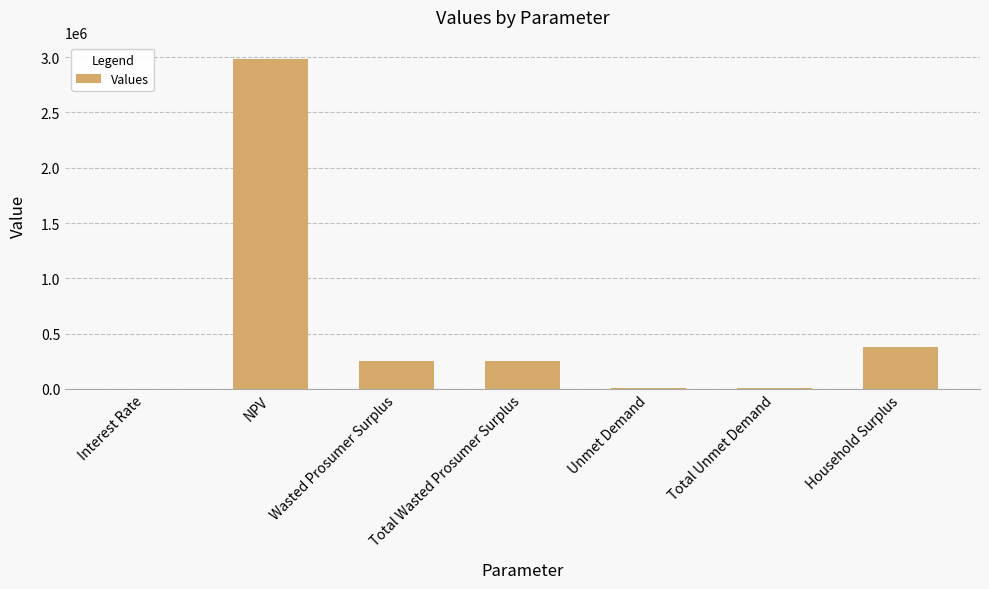

At which label does the data first exceed 249222?

NPV